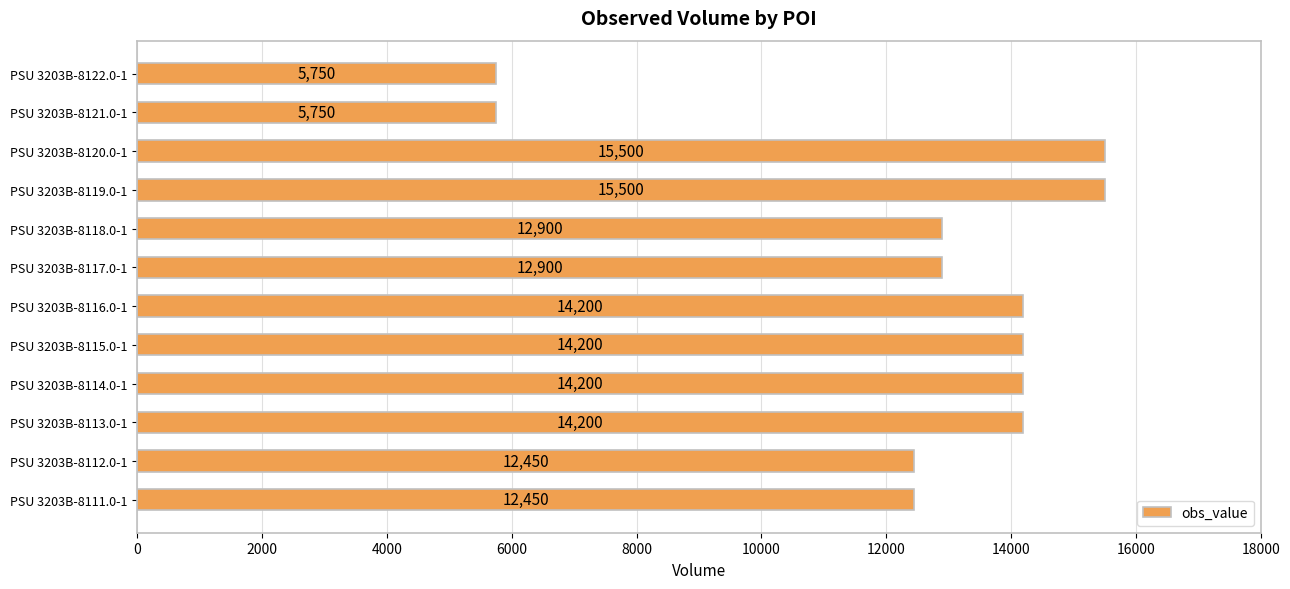

True or false: the data shows 23375 at PSU 3203B-8120.0-1.

False